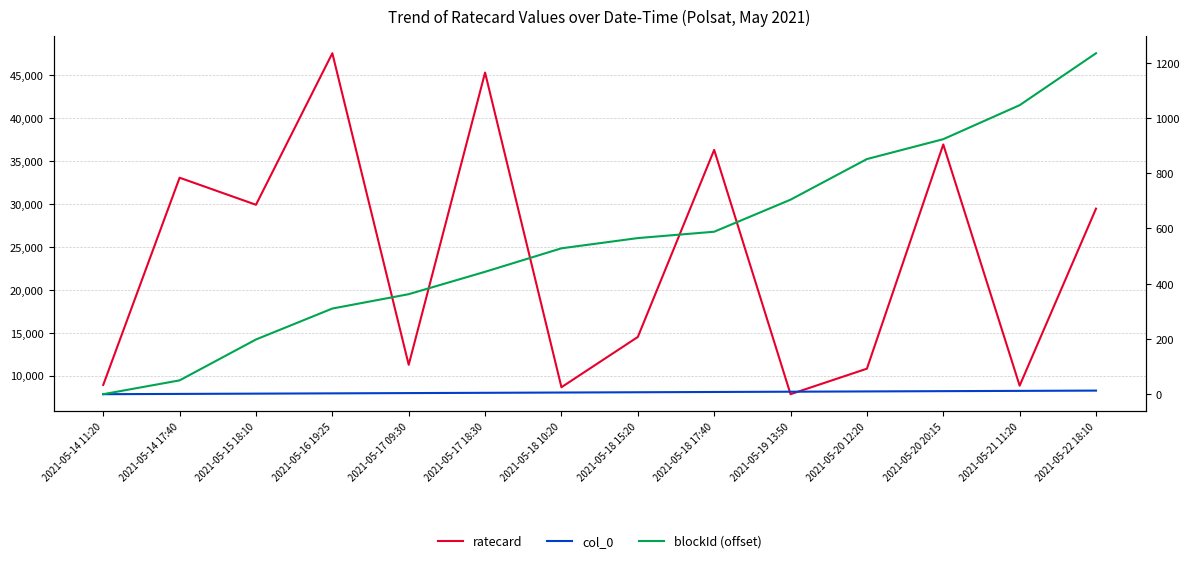

How many data points in blockId (offset) are above 565?

6